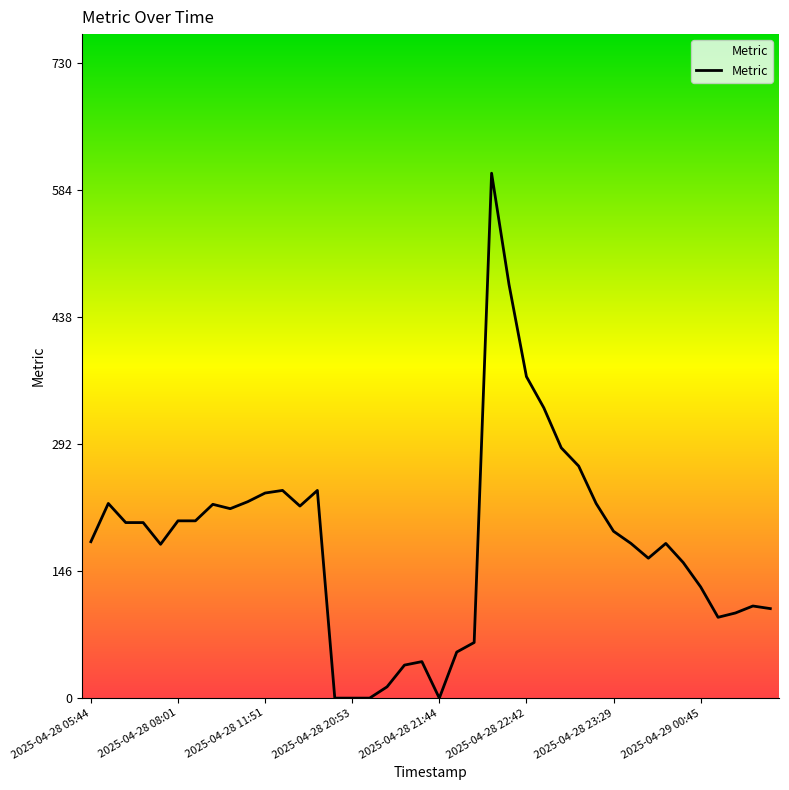

What is the greatest value displayed?

604